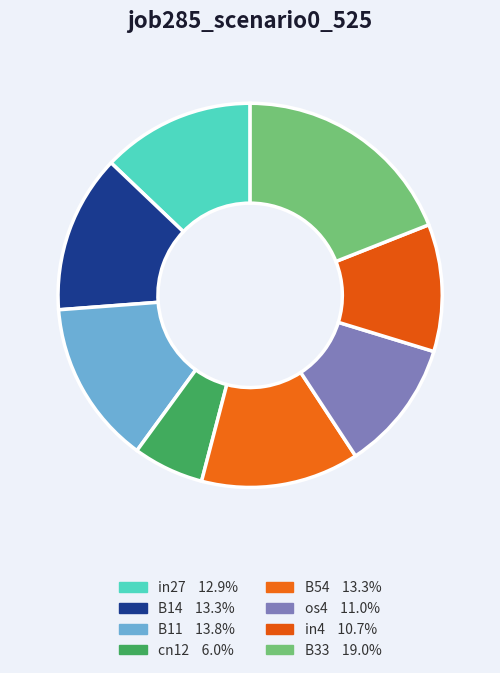

What percentage is NOT represented by in4?

89.3%